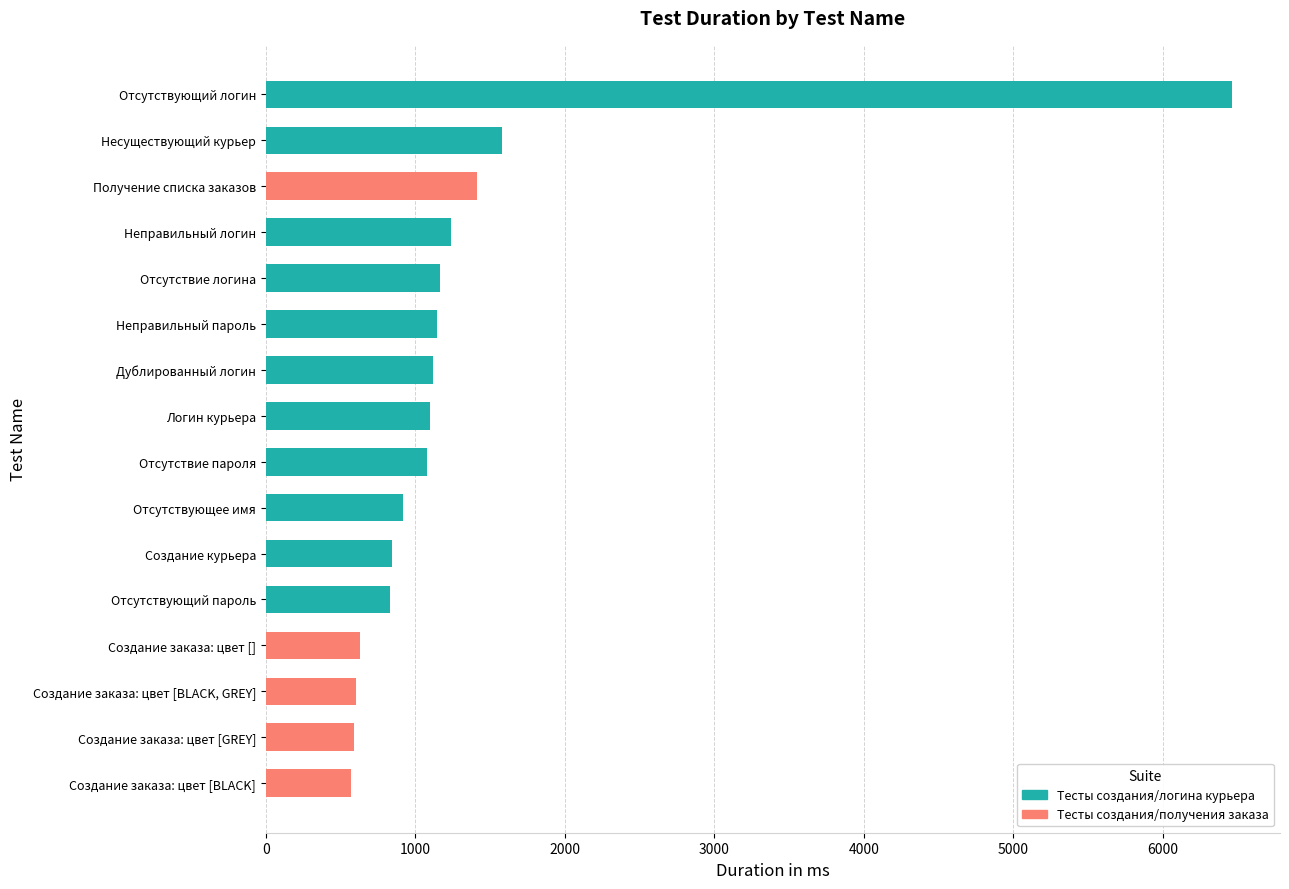

At which label is the value closest to 3516?

Несуществующий курьер